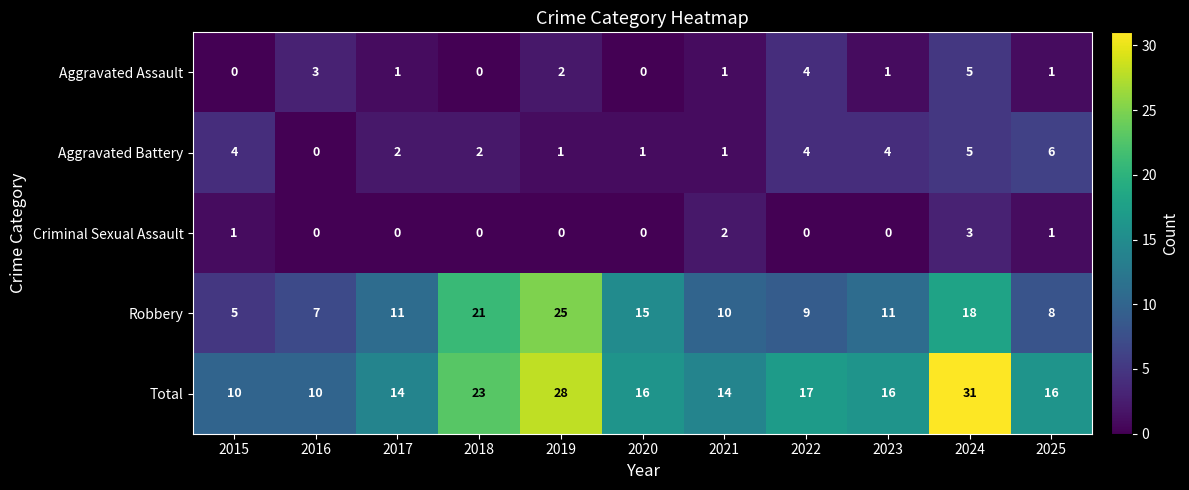

Which series has the largest range (max minus min)?

Total